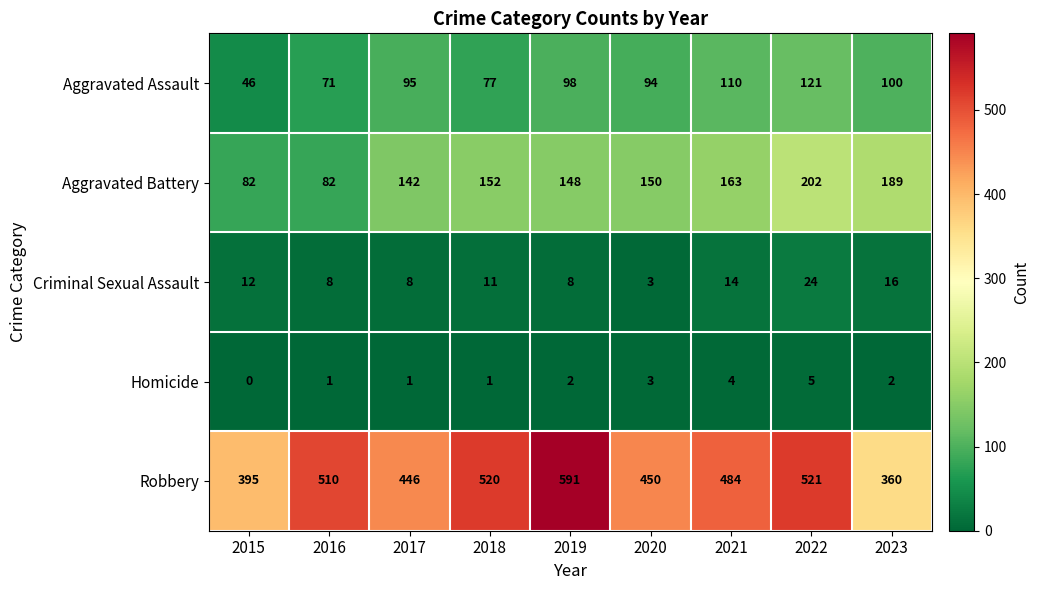

Which series has the largest total across all categories?

Robbery